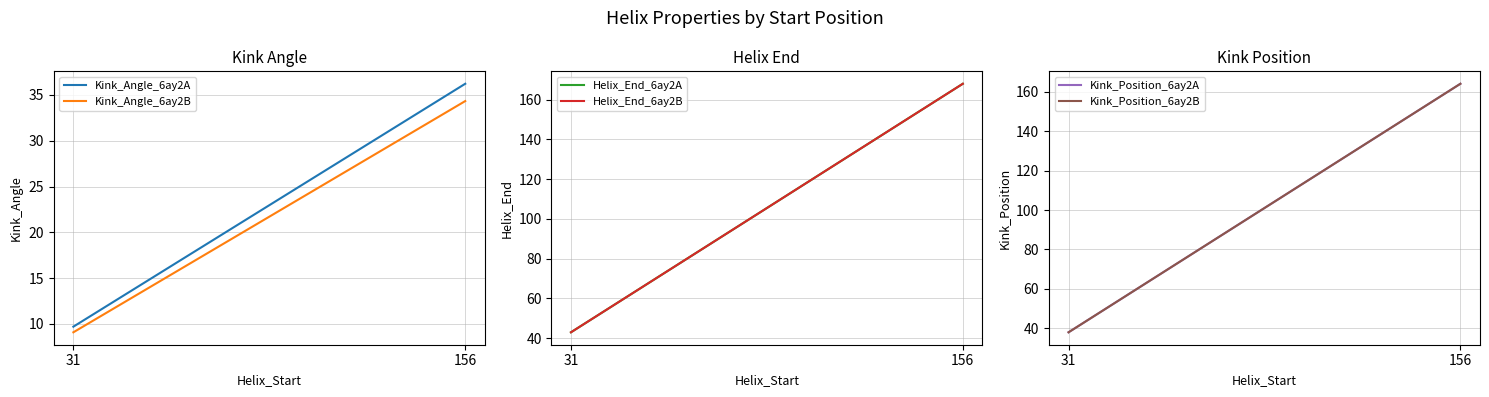

At which category is the sum across all series the highest?

156